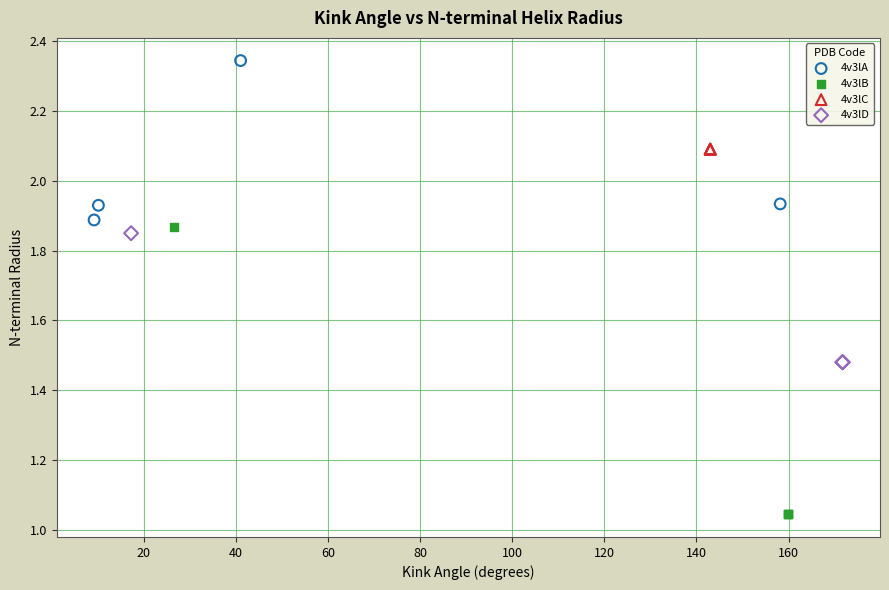

Which series contains the highest Y value?

4v3lA